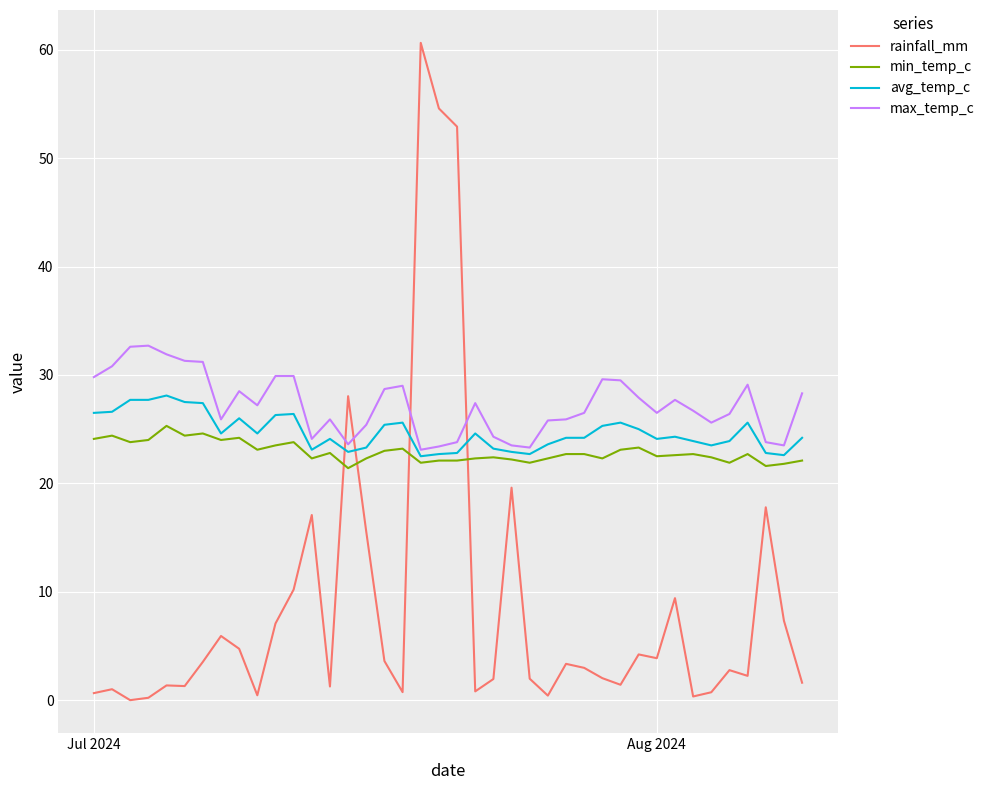

Rank the series by their maximum value, from lowest to highest.

min_temp_c, avg_temp_c, max_temp_c, rainfall_mm